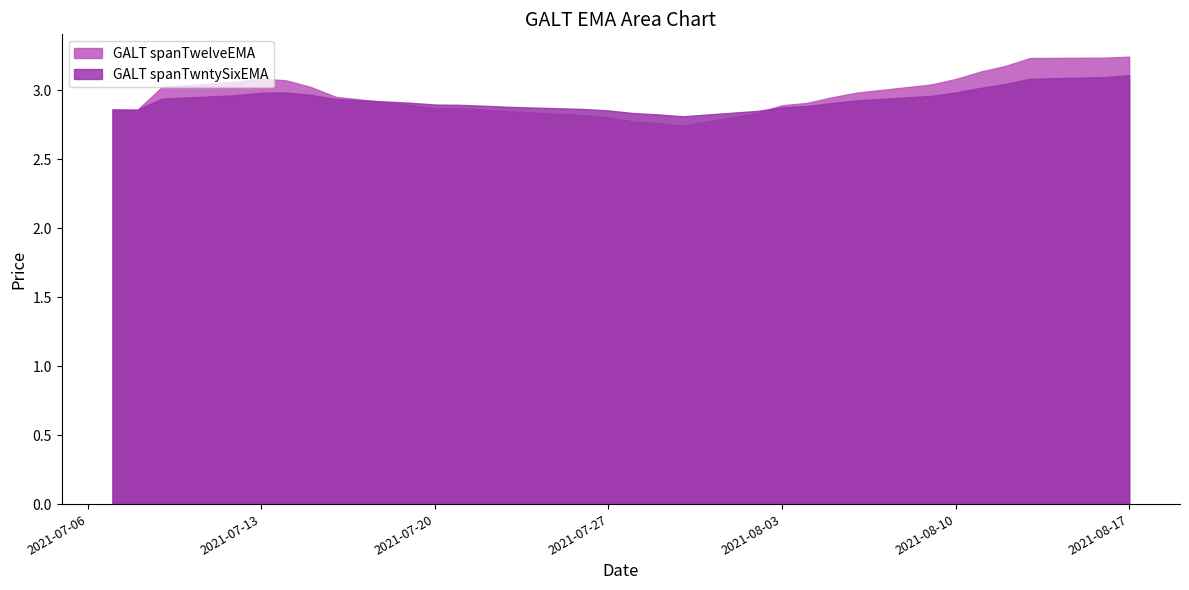

At how many categories does at least one series exceed 3?

12